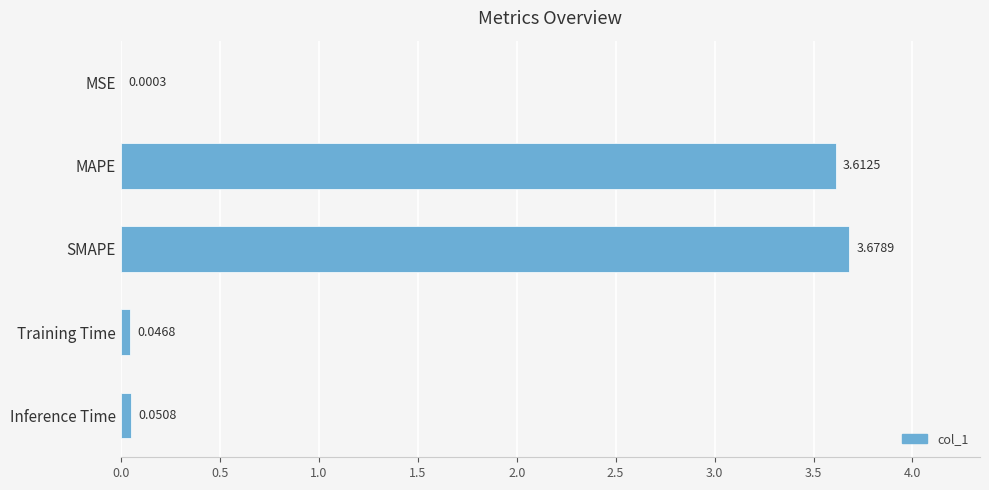

Between SMAPE and MSE, which is larger?

SMAPE